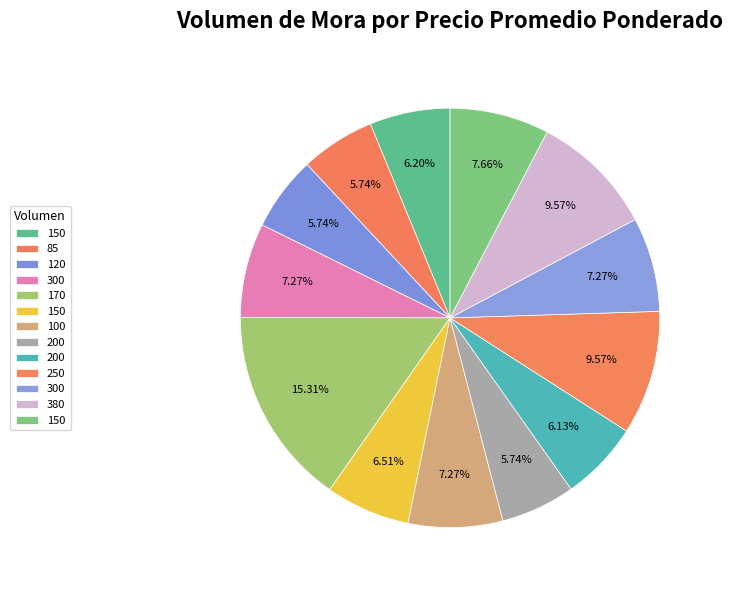

Does any single category account for the majority?

No